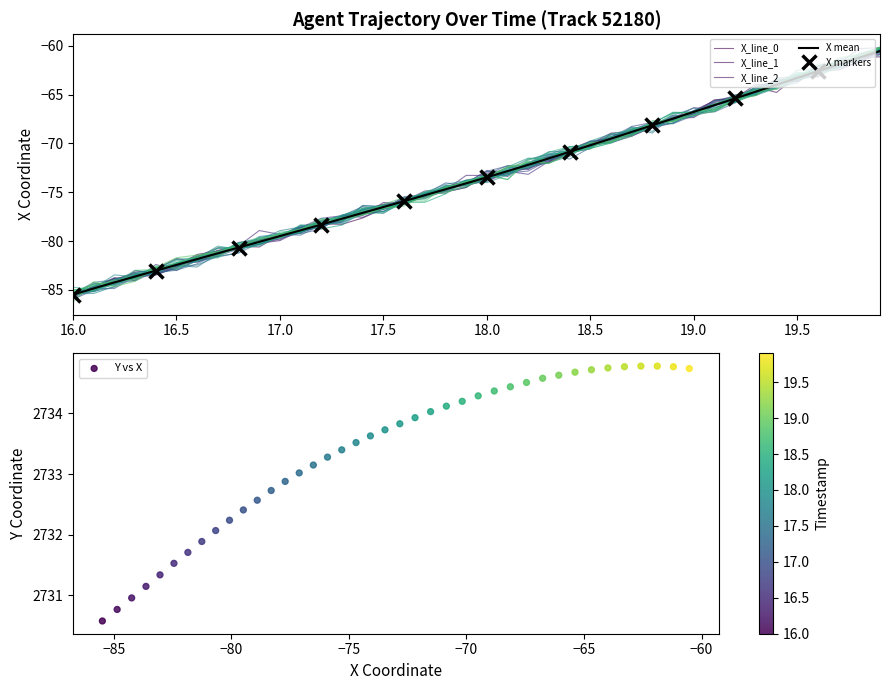

At how many categories does at least one series exceed 1743?

40